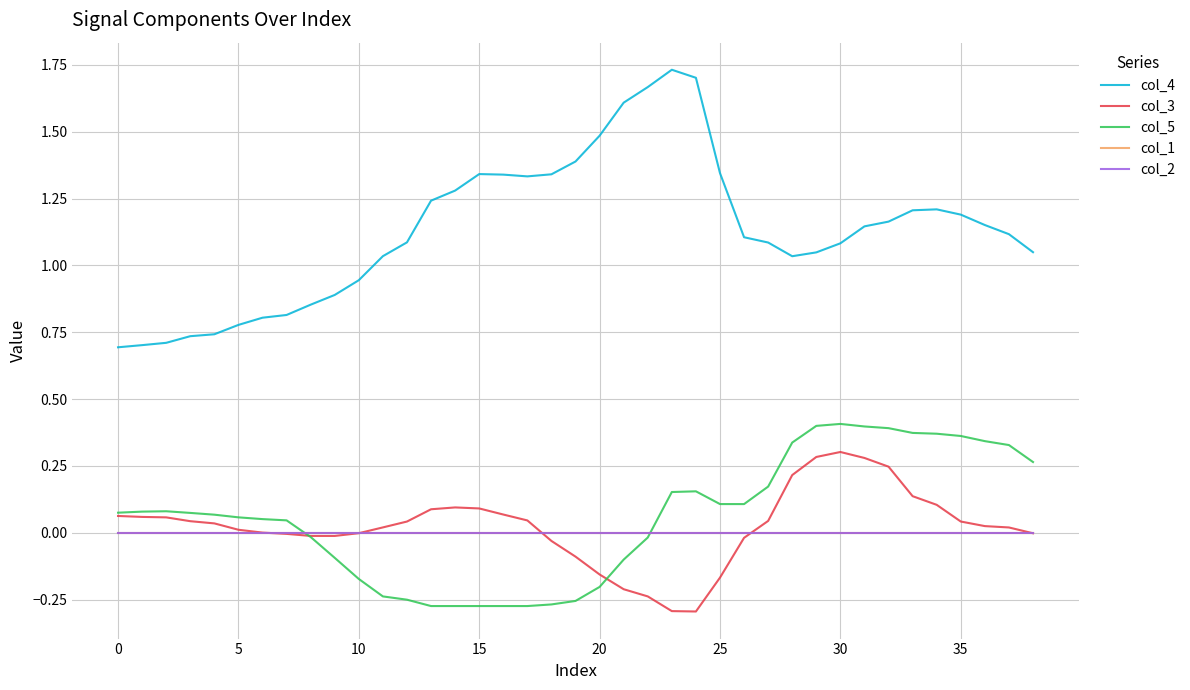

Is this an area chart (filled region under the line)?

No